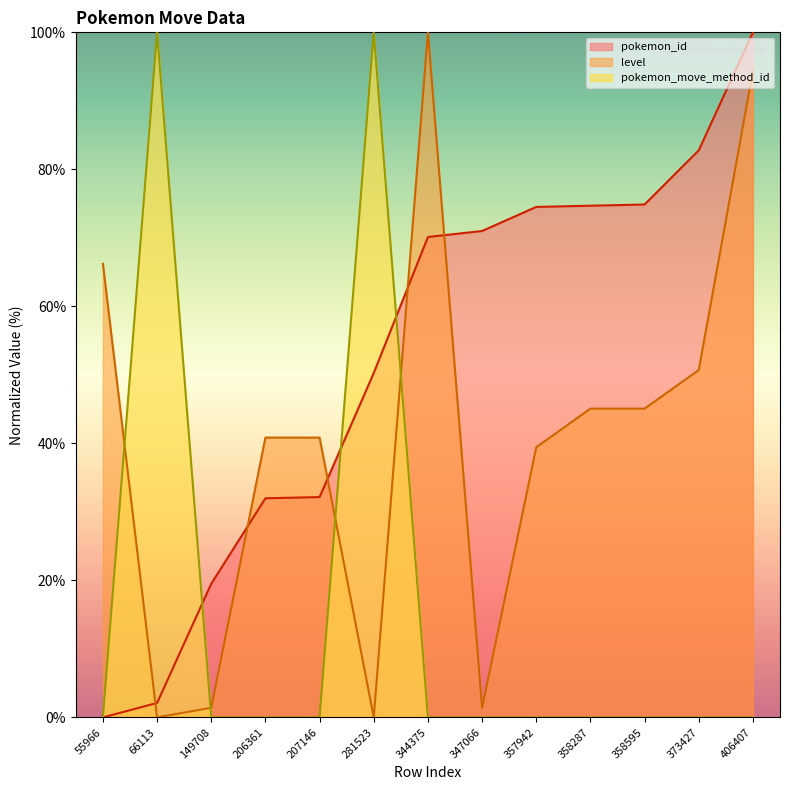

At which category is the sum across all series the highest?

406407